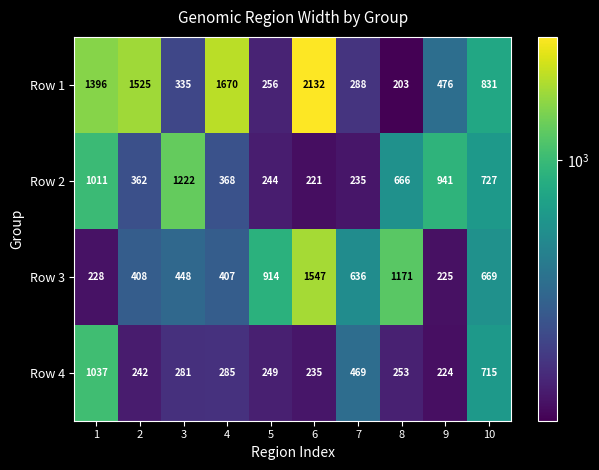

List the series in order of their peak value, lowest first.

Row 4, Row 2, Row 3, Row 1